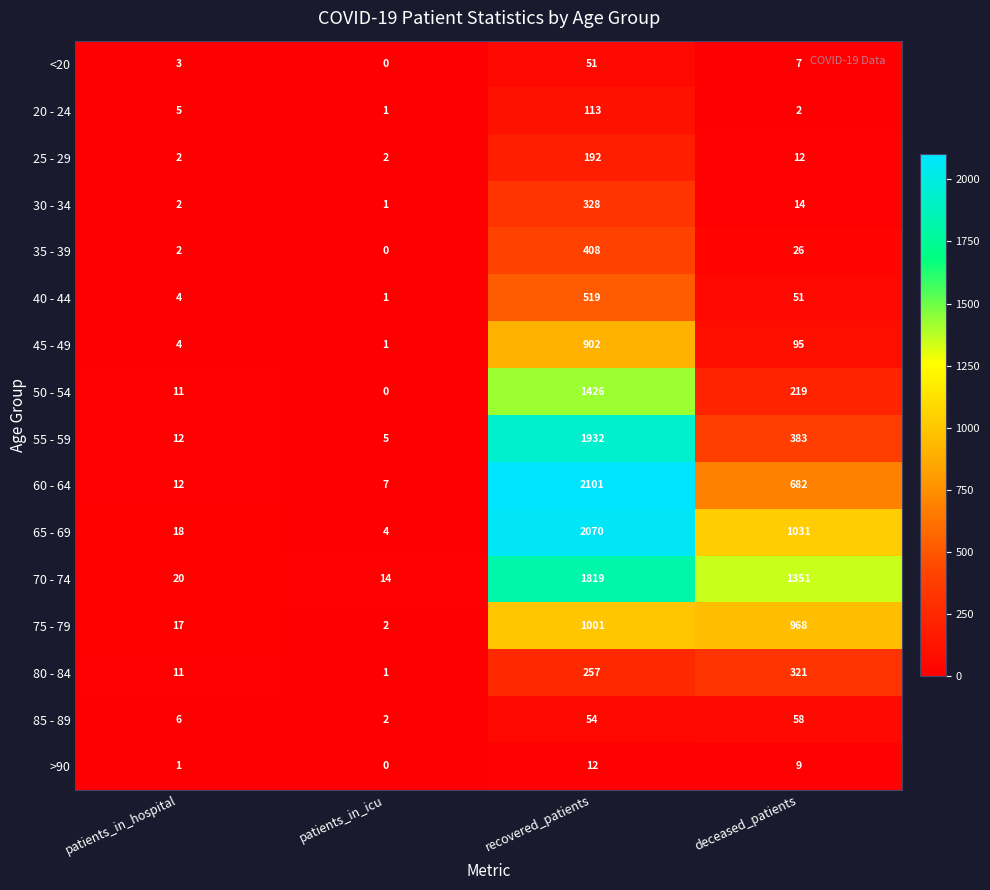

List the series in order of their peak value, highest first.

60 - 64, 65 - 69, 55 - 59, 70 - 74, 50 - 54, 75 - 79, 45 - 49, 40 - 44, 35 - 39, 30 - 34, 80 - 84, 25 - 29, 20 - 24, 85 - 89, <20, >90